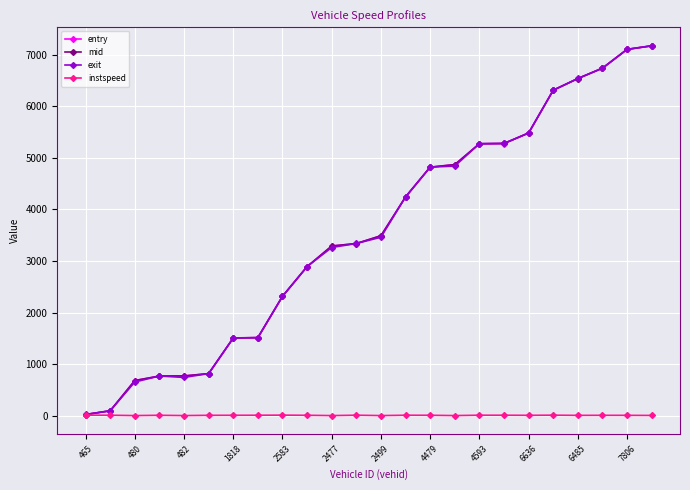

Which series has the widest spread of values?

exit